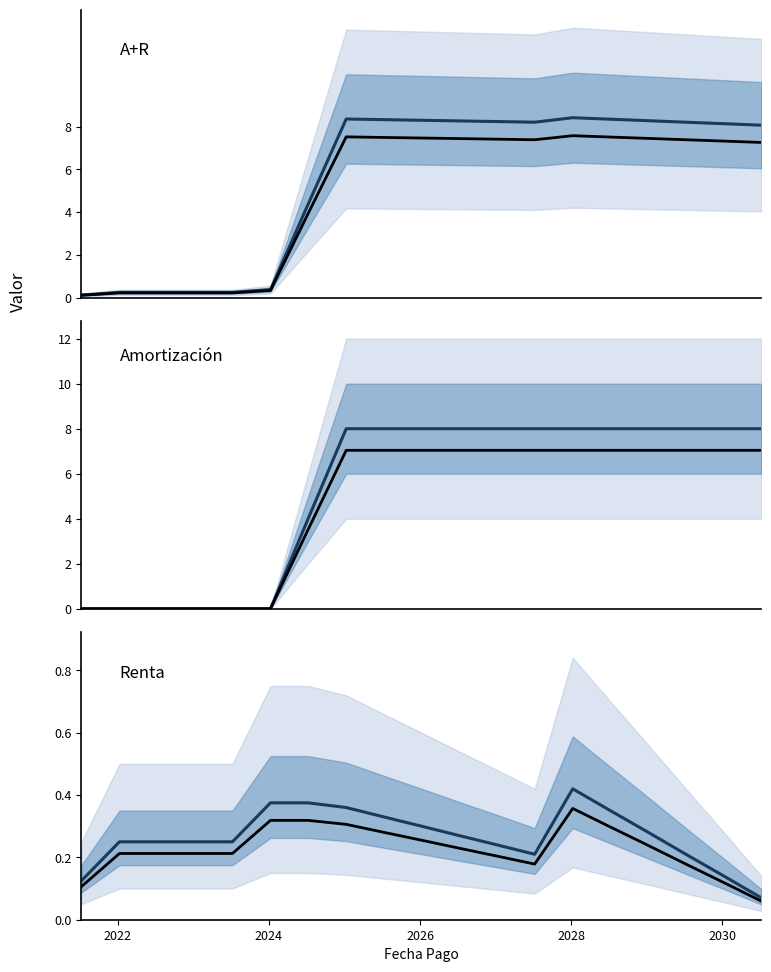

True or false: A+R (media) has a value of 2.1 at 7.

False